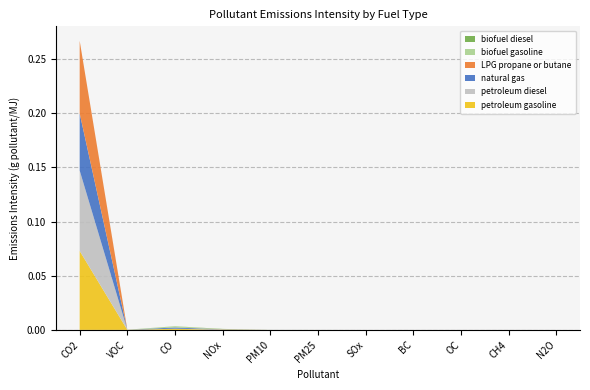

Reading left to right, extract all data points from this chart.

petroleum gasoline: 0.1	0.0	0.0	0.0	0.0	0.0	0.0	0.0	0.0	0.0	0.0
petroleum diesel: 0.1	0.0	0.0	0.0	0.0	0.0	0.0	0.0	0.0	0.0	0.0
natural gas: 0.1	0.0	0.0	0.0	0.0	0.0	0.0	0.0	0.0	0.0	0.0
LPG propane or butane: 0.1	0.0	0.0	0.0	0.0	0.0	0.0	0.0	0.0	0.0	0.0
biofuel gasoline: 0.0	0.0	0.0	0.0	0.0	0.0	0.0	0.0	0.0	0.0	0.0
biofuel diesel: 0.0	0.0	0.0	0.0	0.0	0.0	0.0	0.0	0.0	0.0	0.0